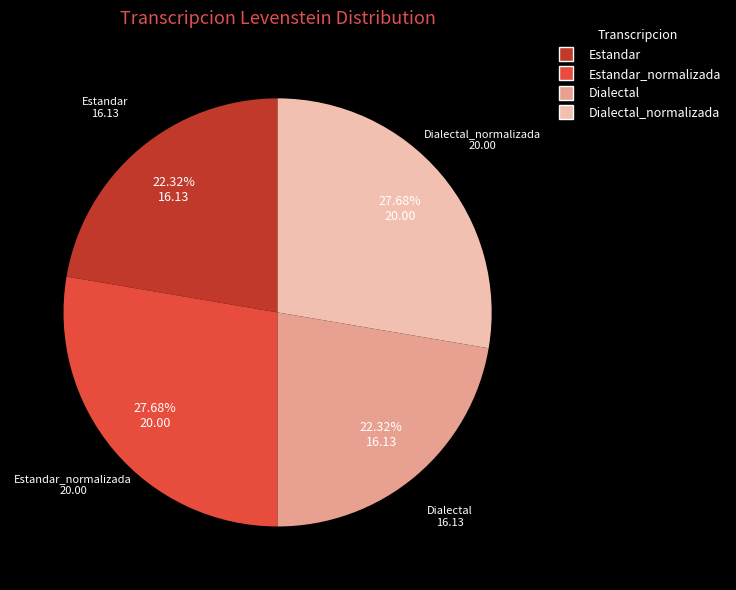

Does any single category account for the majority?

No